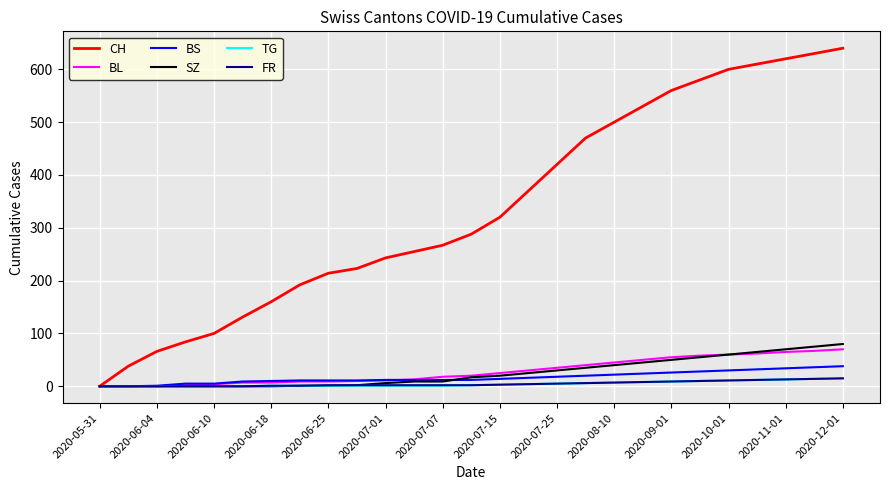

Which series has the largest total across all categories?

CH